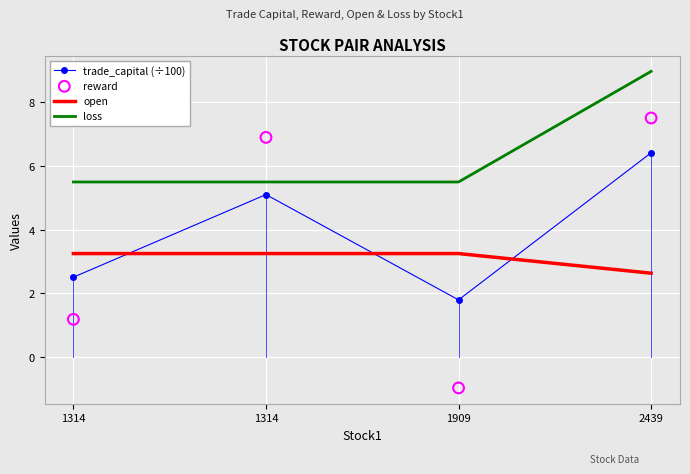

Which series reaches the maximum Y coordinate?

loss